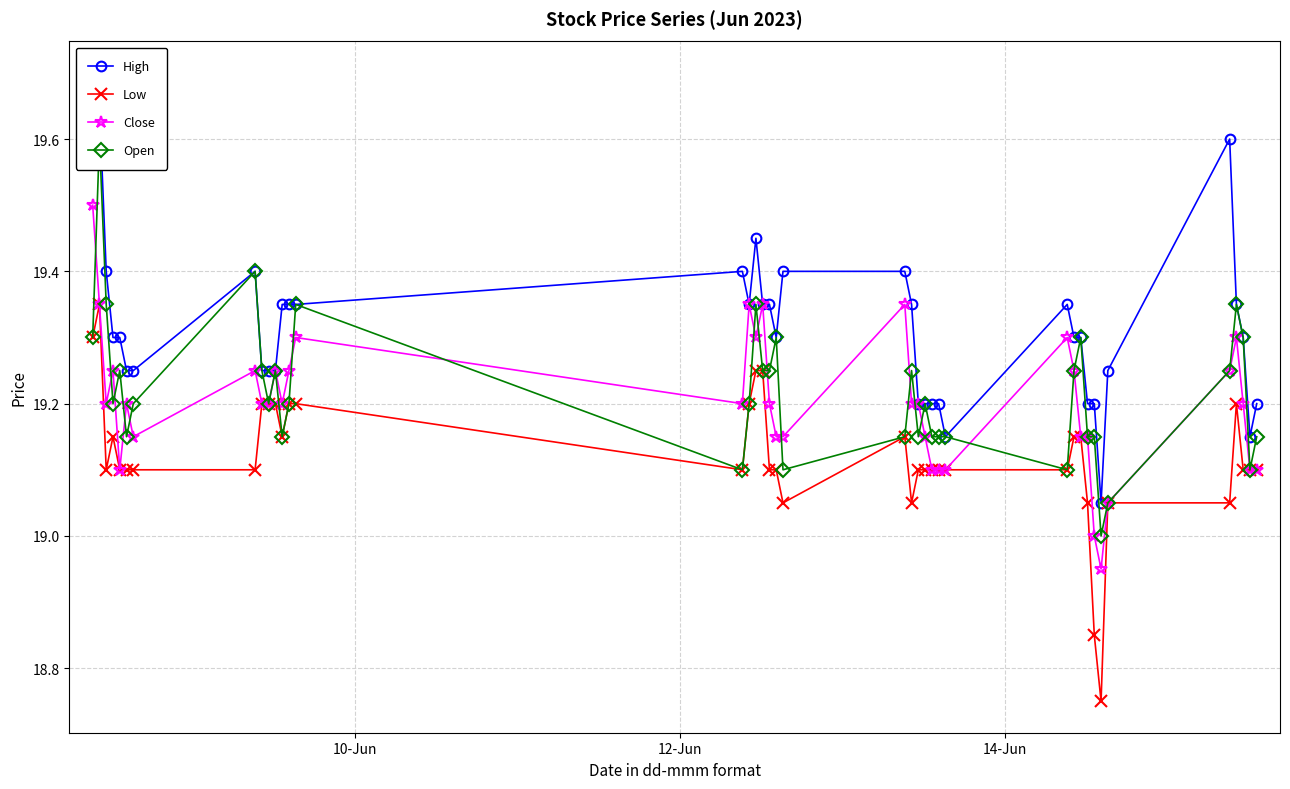

What is the difference between the second highest and second lowest values in the Low series?

0.4